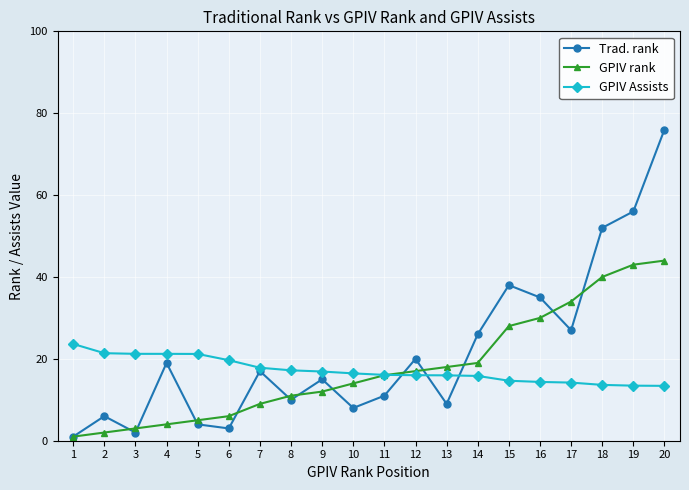

Rank the series by their maximum value, from lowest to highest.

GPIV Assists, GPIV rank, Trad. rank